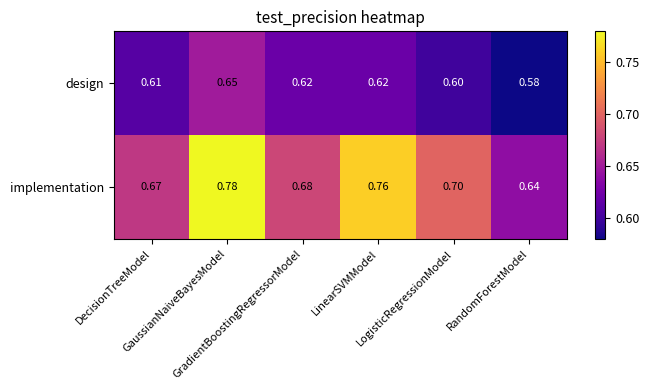

Which series has the largest total across all categories?

implementation